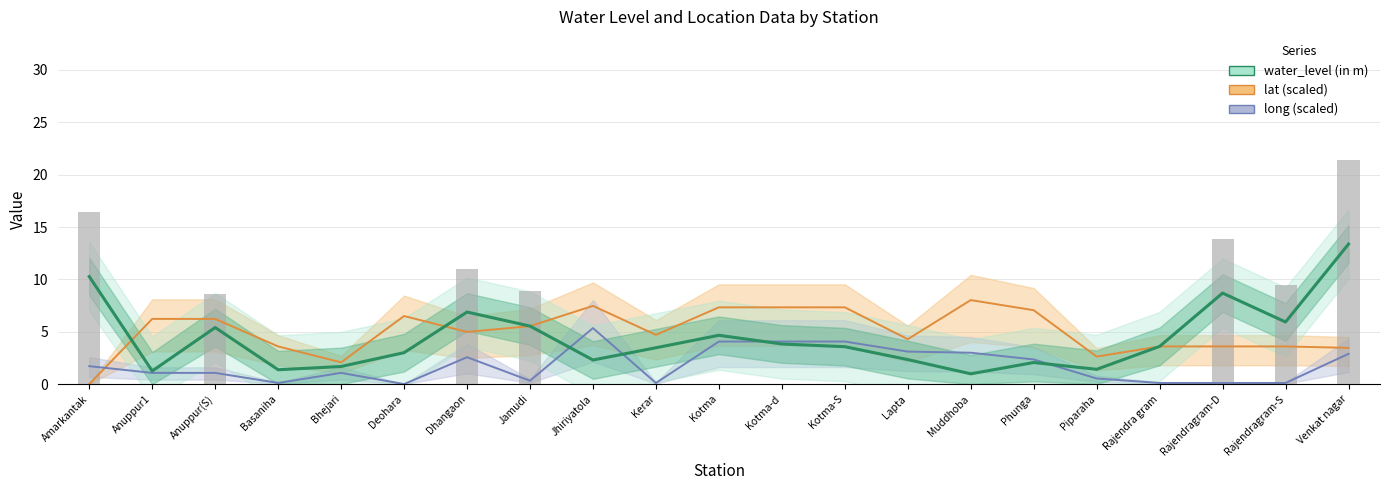

What is the difference between the maximum and minimum values in the lat series?

8.0